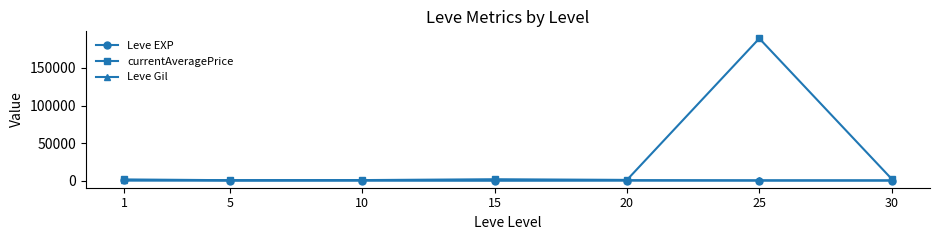

What is the minimum value shown in the chart?

2.3